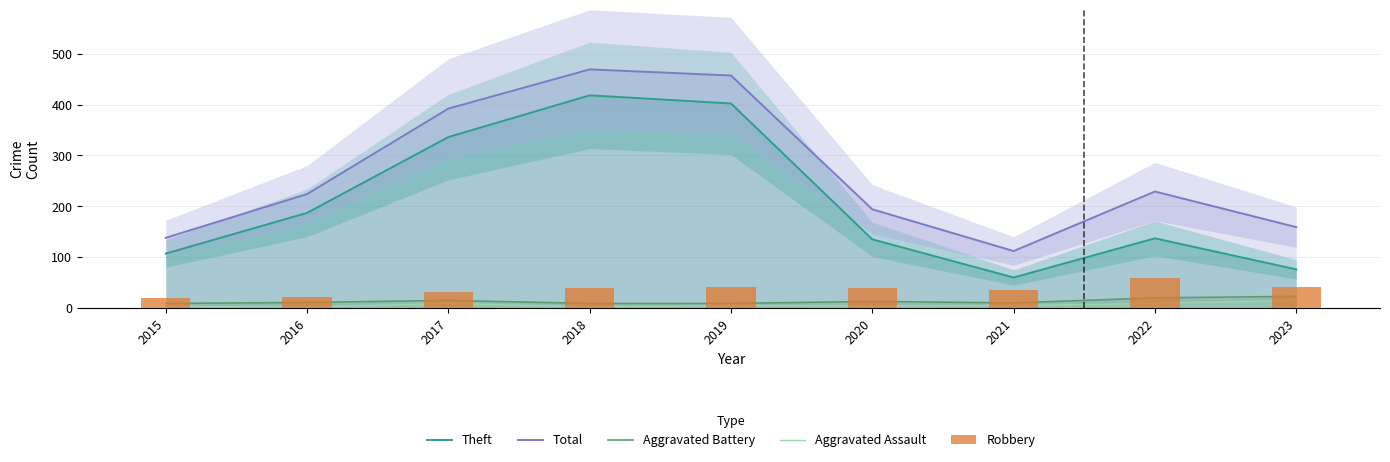

Reading left to right, list all the values displayed in this chart.

Theft: 107	187	336	418	402	135	60	137	76
Total: 138	224	392	469	457	194	112	229	159
Aggravated Battery: 9	11	15	9	9	13	10	20	23
Aggravated Assault: 3	2	9	2	5	4	5	9	15
Robbery: 19	22	31	40	41	40	36	59	42